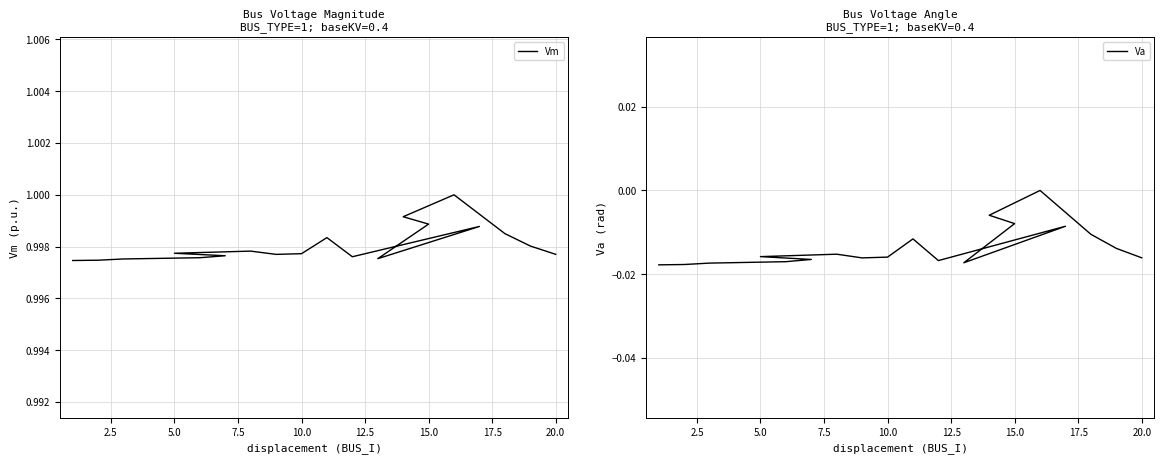

At how many categories does at least one series exceed 0?

19